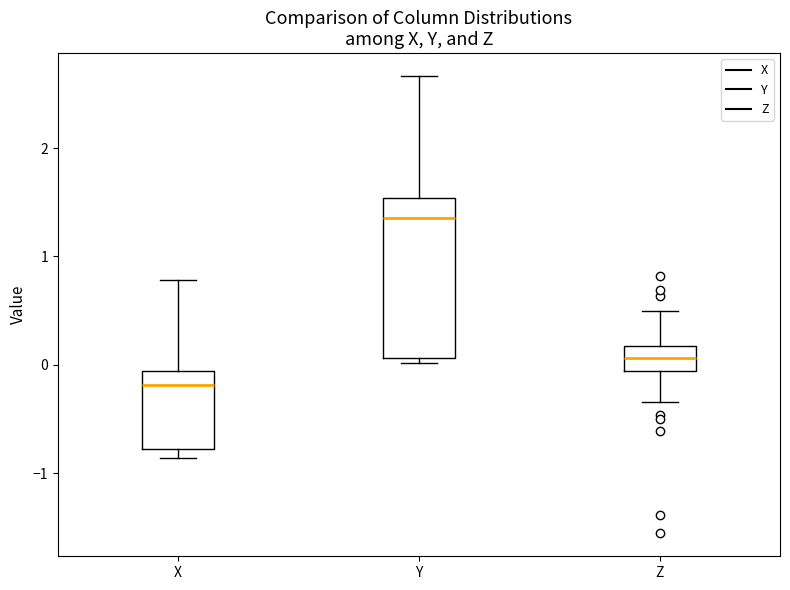

Which box has the highest median line?

Y